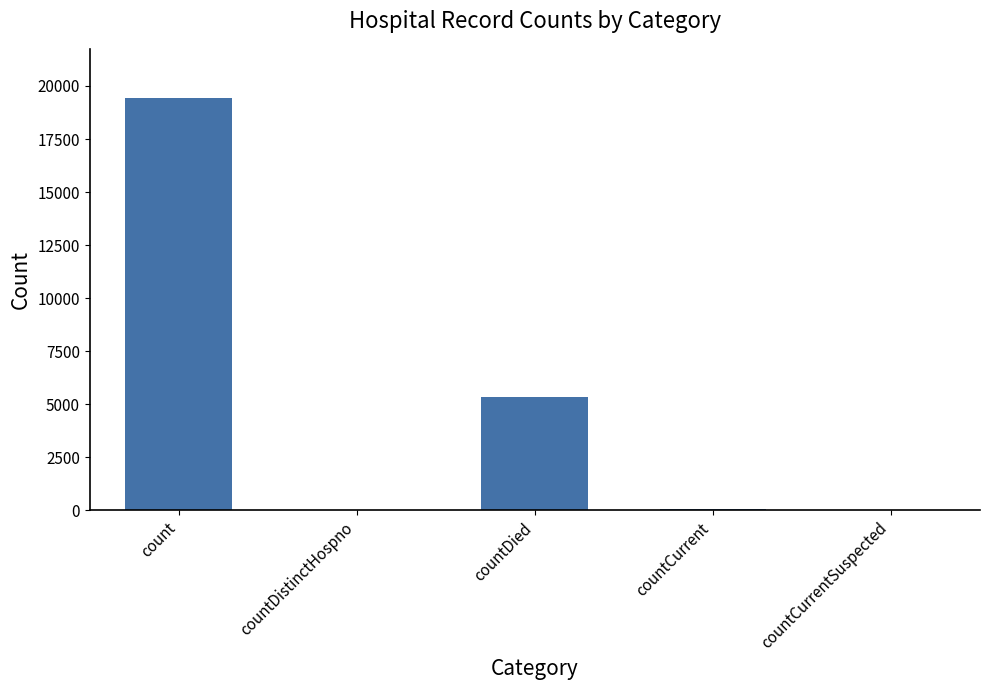

Between countCurrentSuspected and countDied, which is larger?

countDied